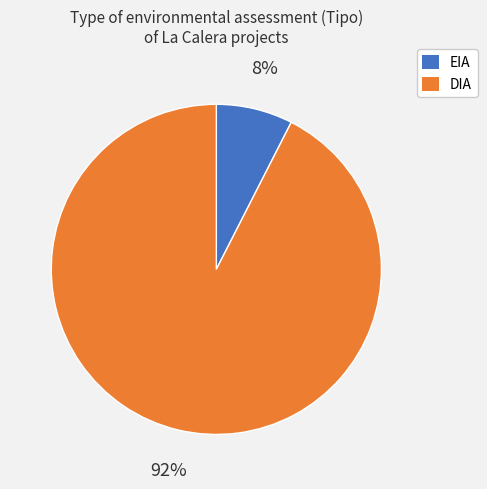

Is there a majority slice in this chart?

Yes